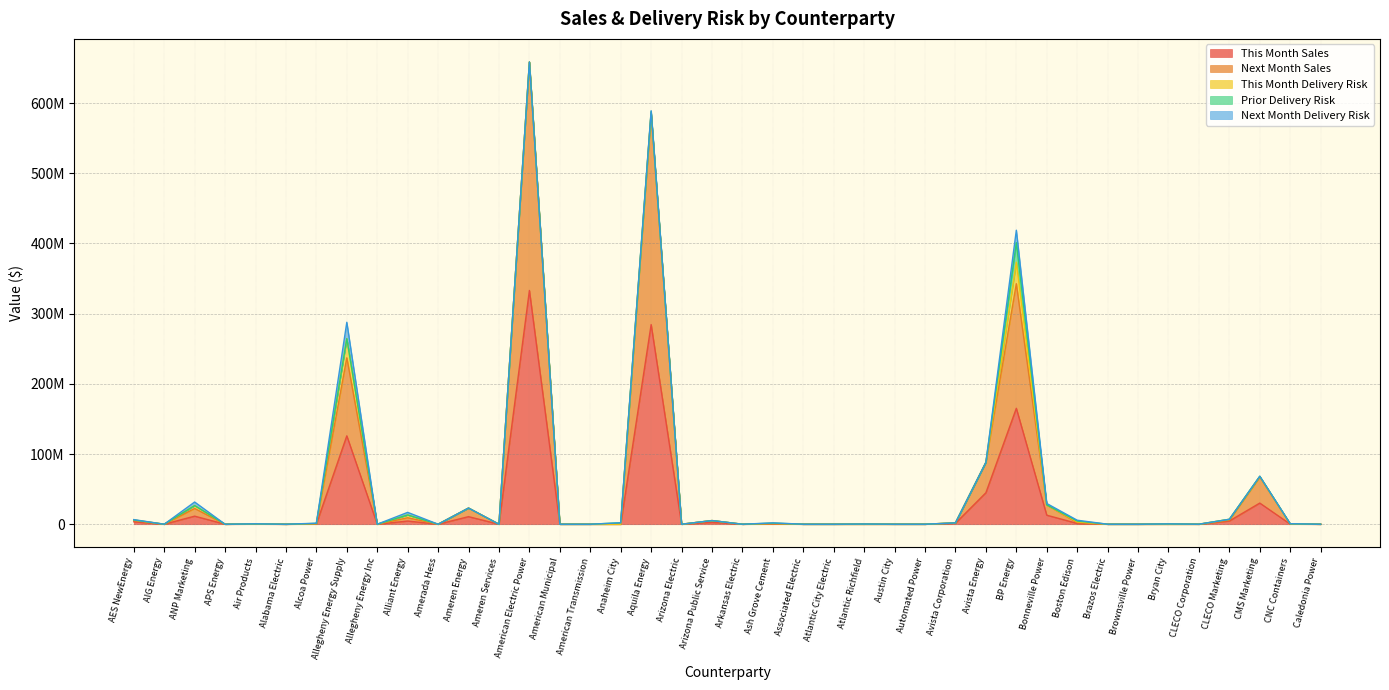

Which series has the largest total across all categories?

Next Month Sales